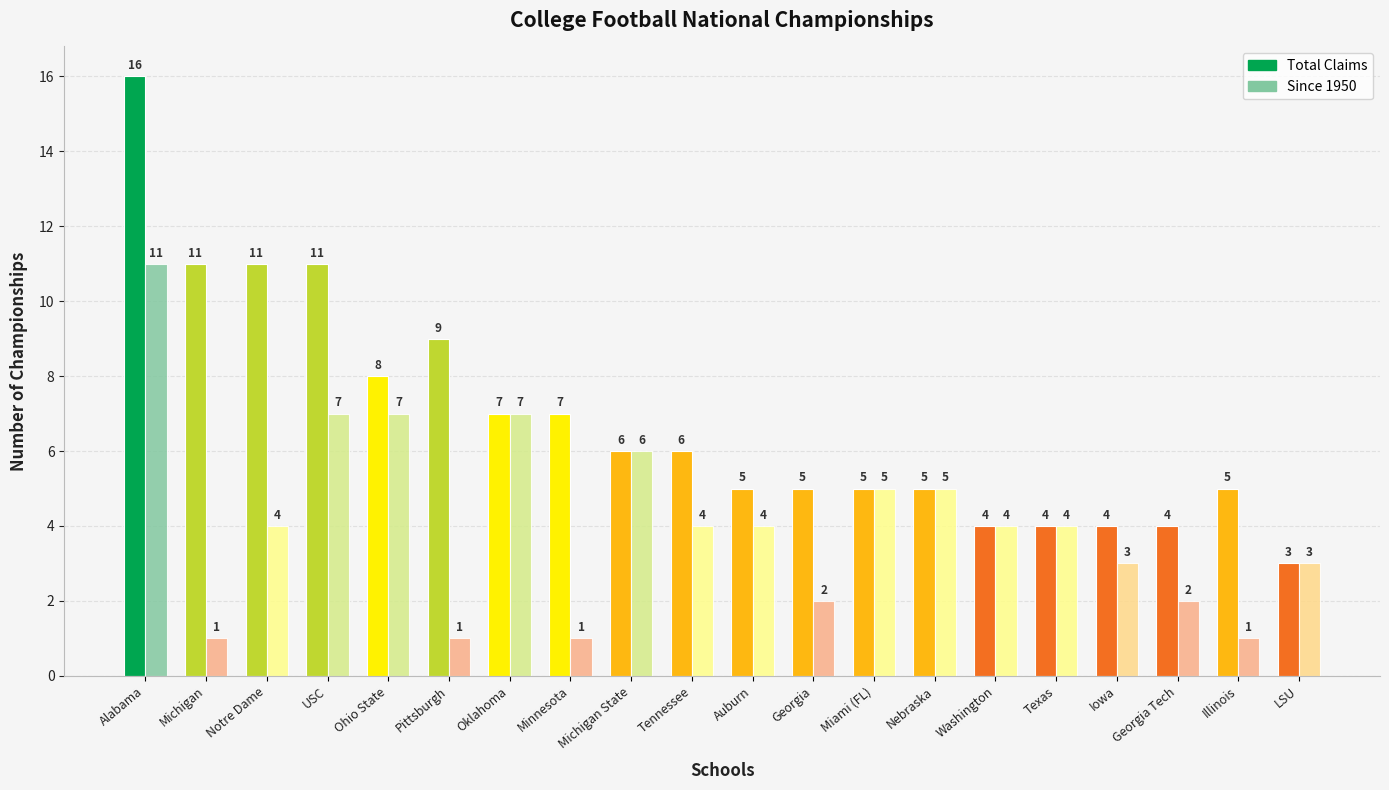

Reading left to right, what are all the values shown in this chart?

Total Claims: 16	11	11	11	8	9	7	7	6	6	5	5	5	5	4	4	4	4	5	3
Since 1950: 11	1	4	7	7	1	7	1	6	4	4	2	5	5	4	4	3	2	1	3